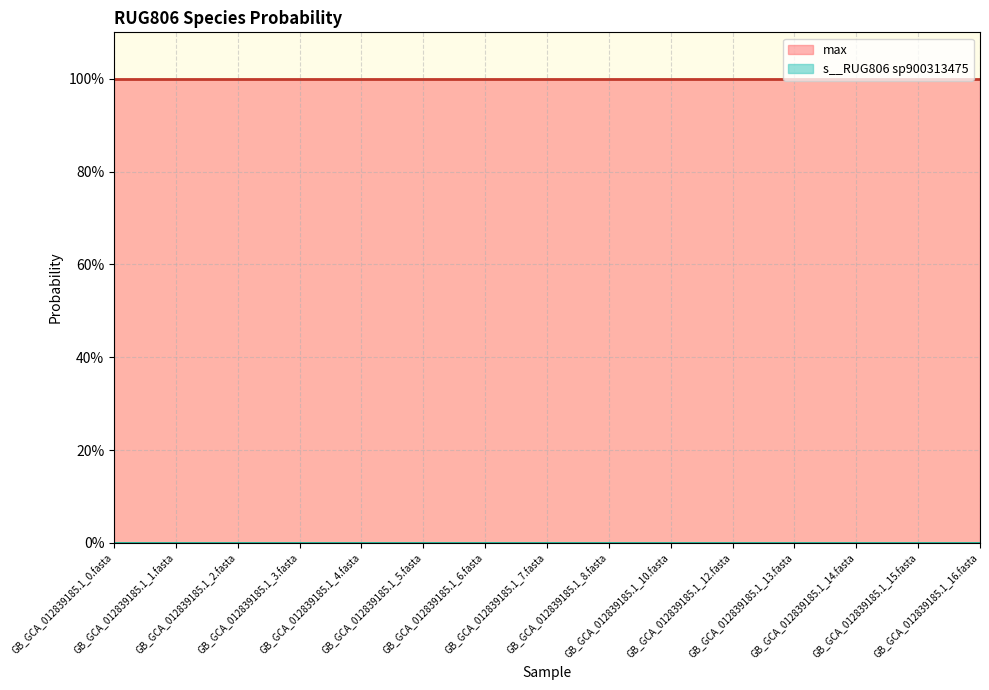

Does the chart display data point markers on the line(s)?

No